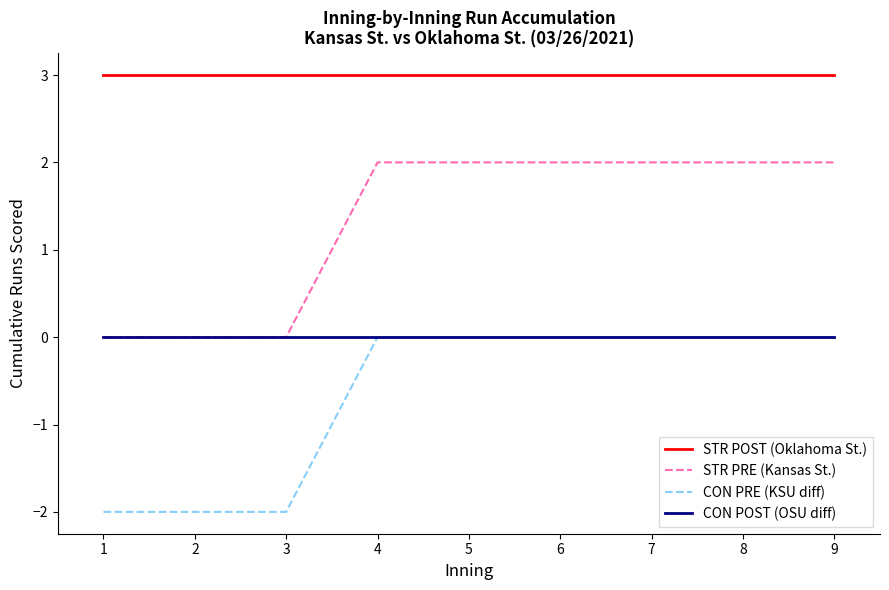

True or false: STR PRE (Kansas St.) and CON PRE (KSU diff) intersect in this chart.

False